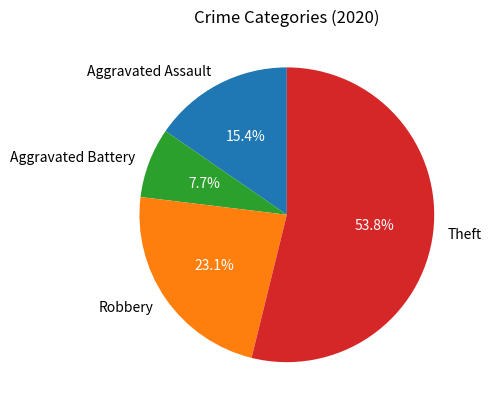

Count the number of slices in the pie.

4